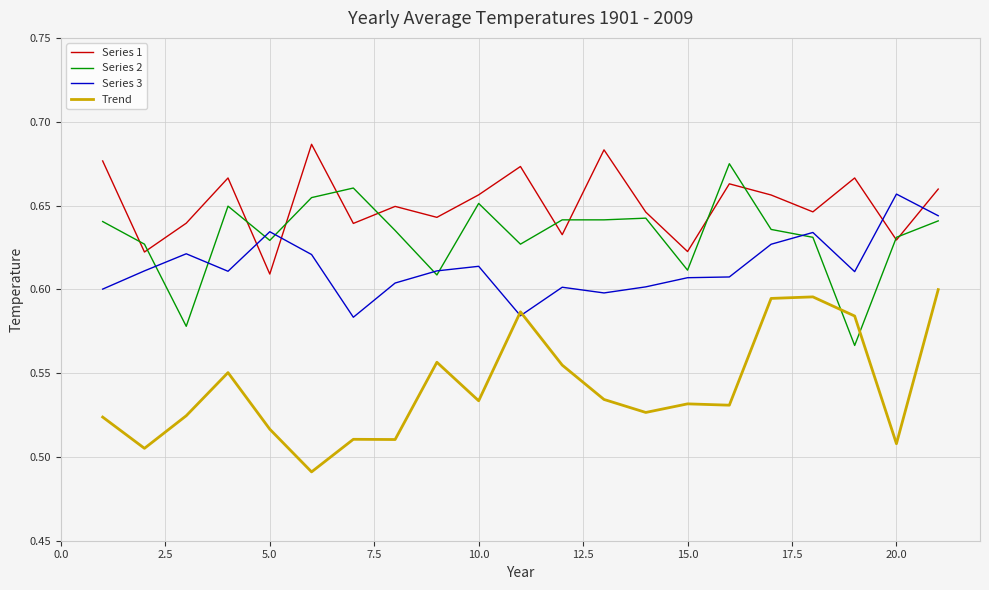

Which series ends up on top after the final intersection of Series 1 and Series 3?

Series 1